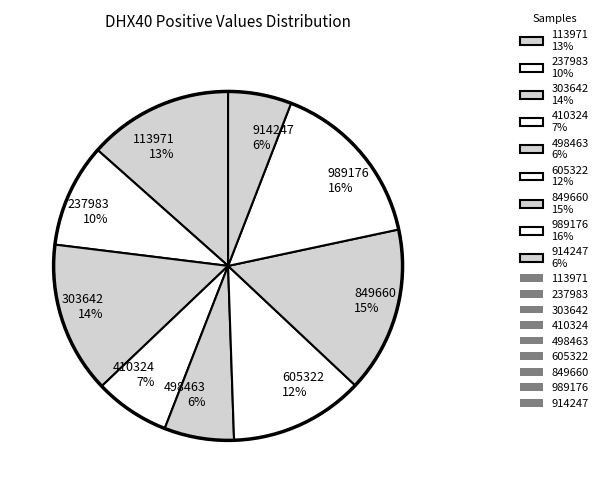

Count the number of slices in the pie.

9